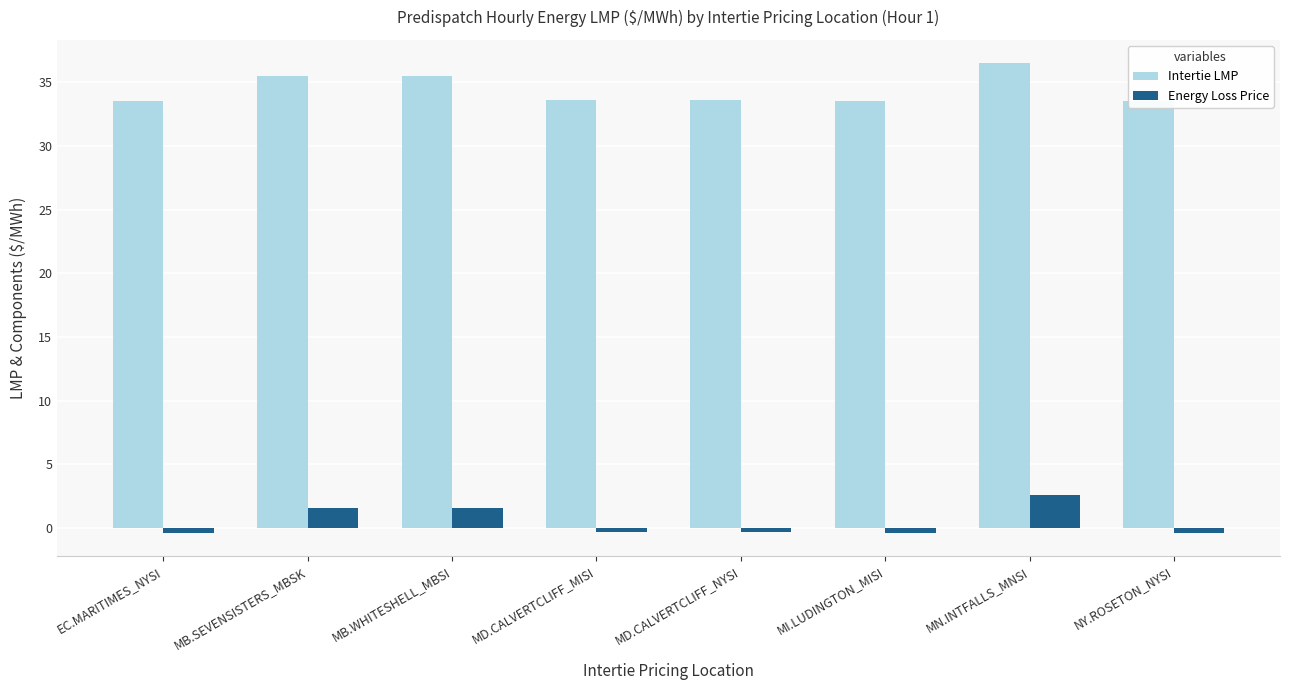

What is the sum of the Intertie LMP values at MI.LUDINGTON_MISI and EC.MARITIMES_NYSI?

67.1